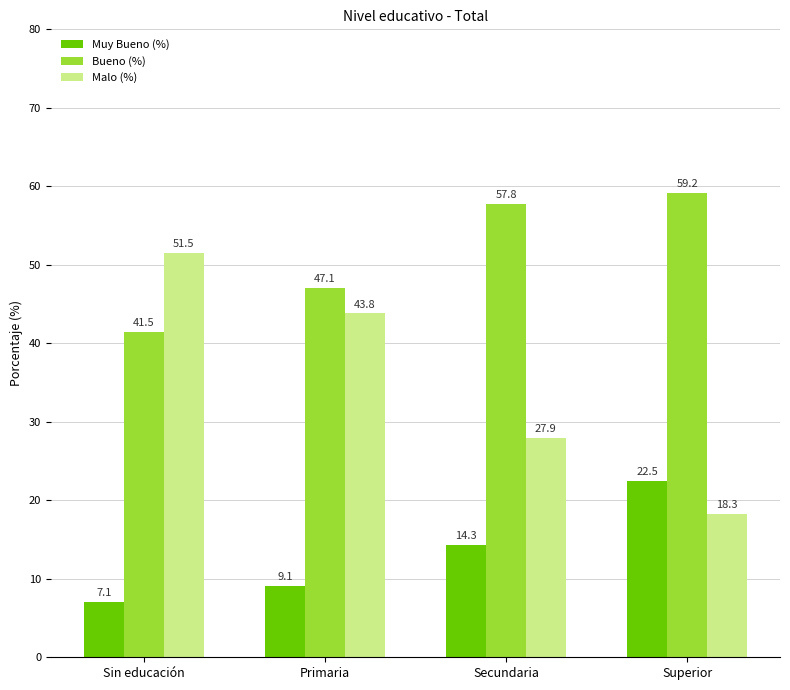

At how many categories does at least one series exceed 31?

4